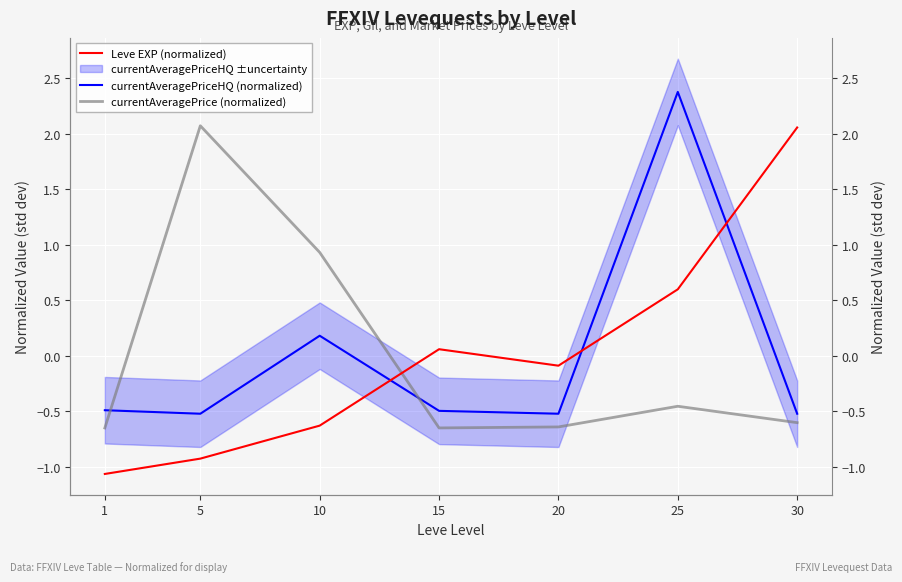

In currentAveragePrice (normalized), how many points are lower than both neighbors (excluding endpoints)?

1